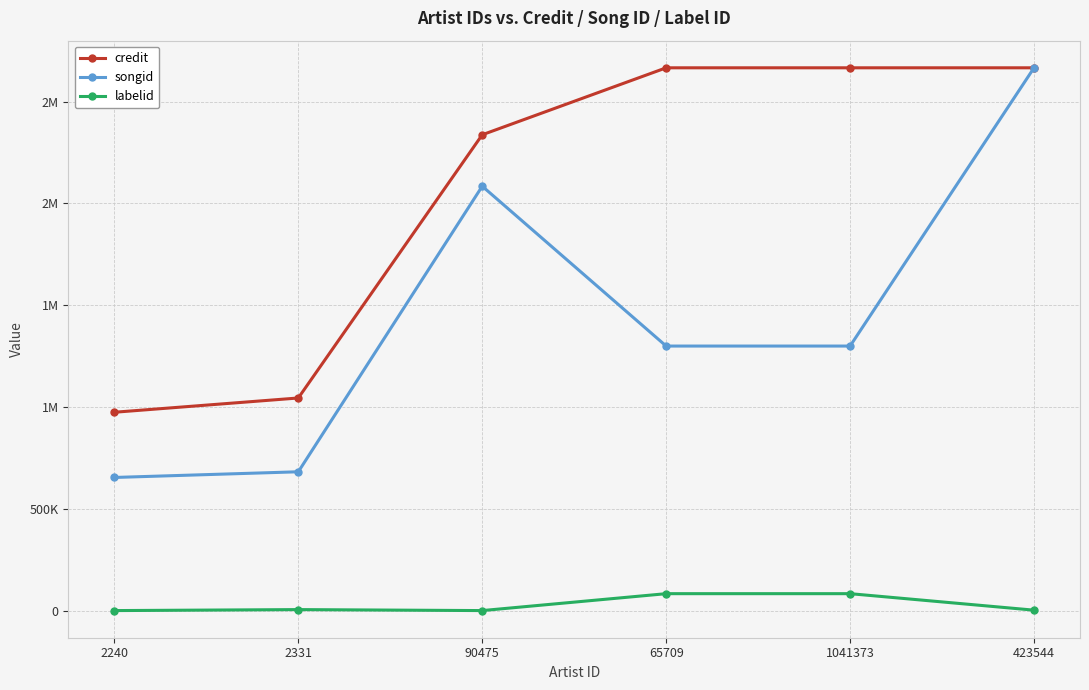

True or false: songid and credit cross at least once.

False